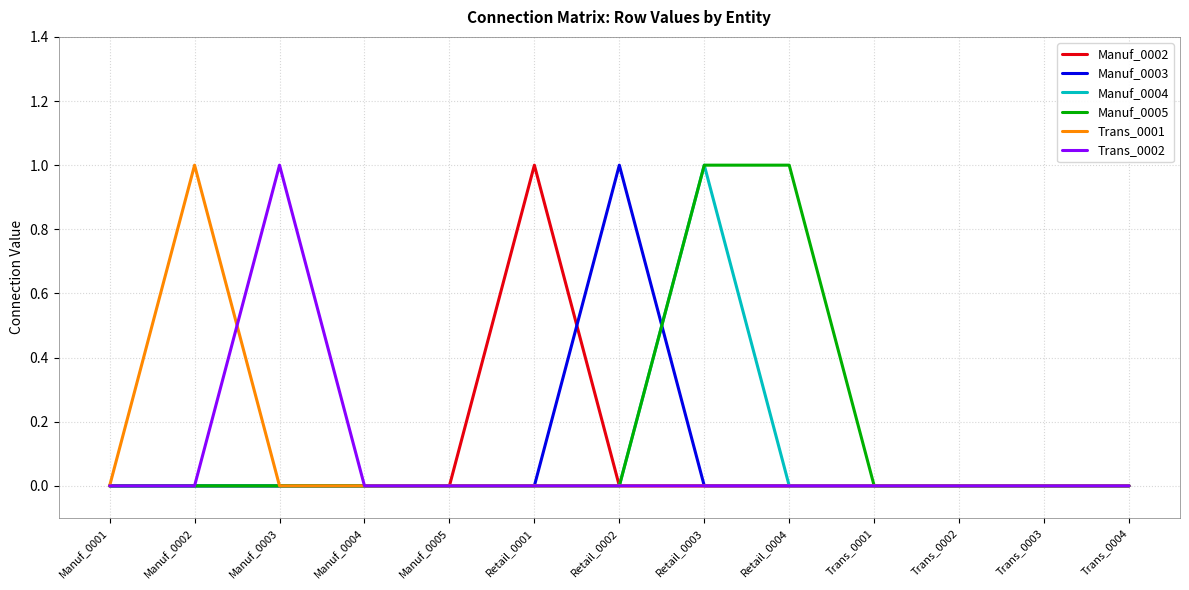

Which series changed the most between Manuf_0001 and Retail_0004?

Manuf_0005